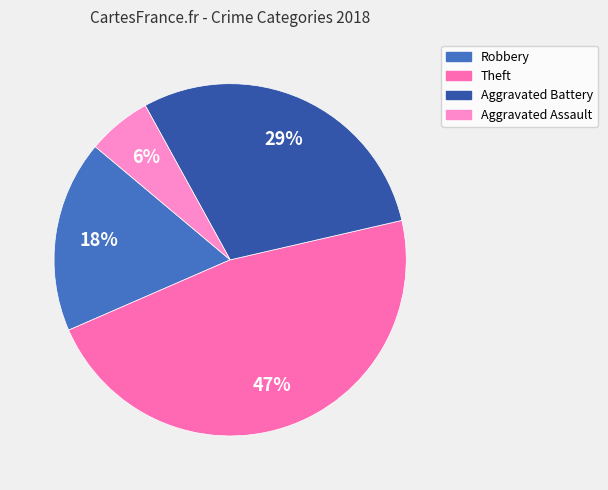

Combined, do Robbery and Theft account for over 50%?

Yes